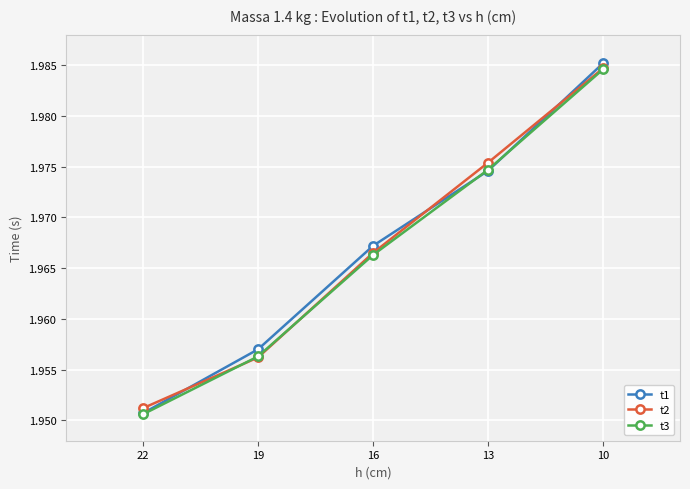

How many t2 values are between 1 and 2?

5